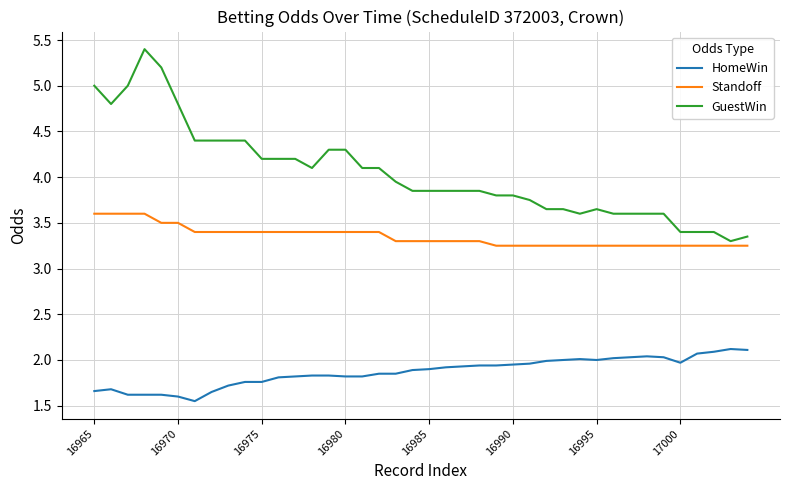

True or false: HomeWin and Standoff cross at least once.

False